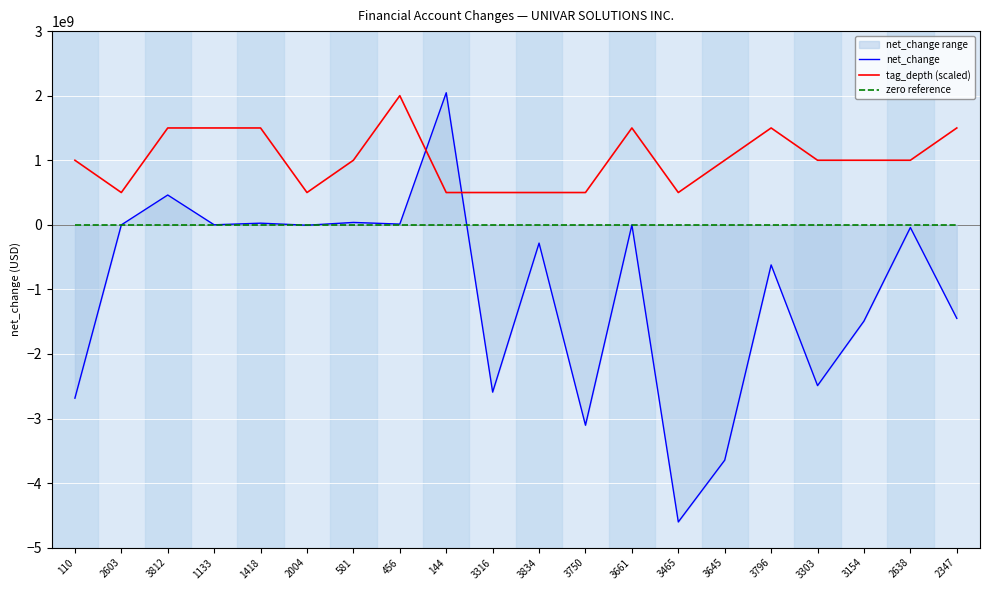

True or false: tag_depth (scaled) and zero reference cross at least once.

False